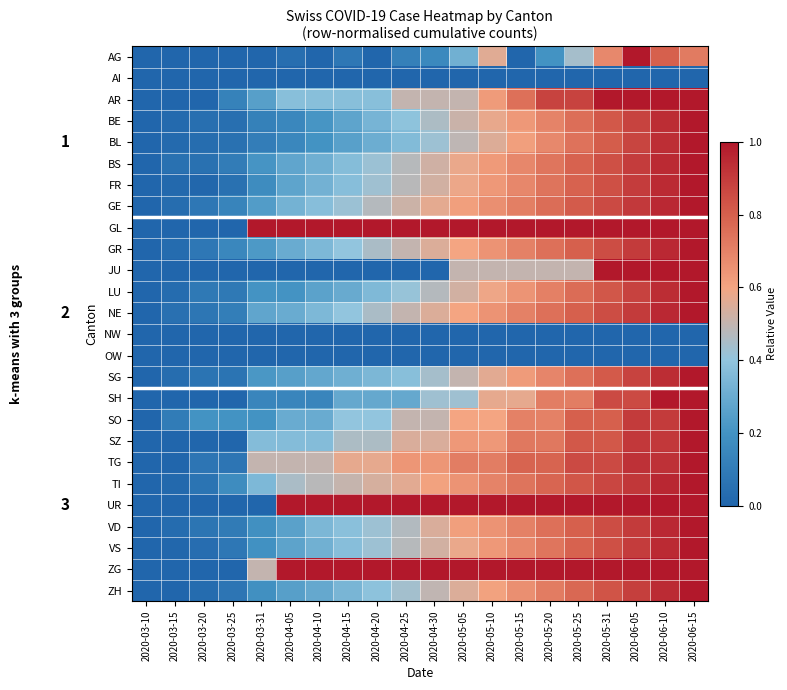

At how many categories does at least one series exceed 0?

20